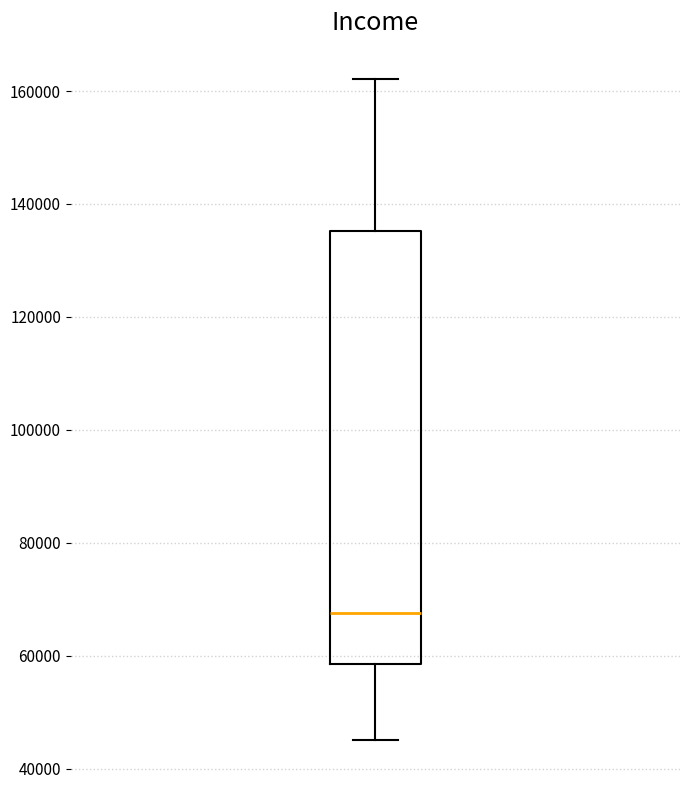

Read this box plot against the y-axis: the position of the median line, the range covered by the box, and the ends of both whiskers. The values are not printed on the chart, so give them approximately, as read against the axis.

median 68000, box 58000 to 136000, whiskers 46000 to 162000